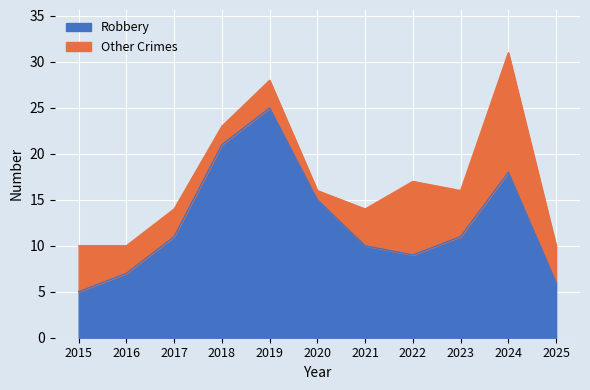

Is it true that Robbery equals 14 at 2021?

False